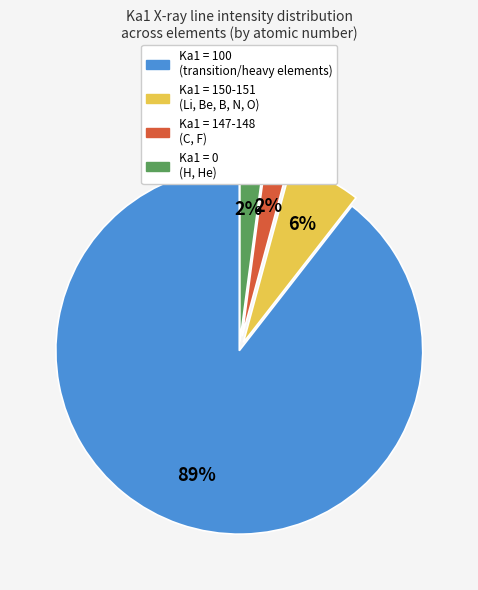

Is the sum of Ka1 = 147-148 (C, F) and Ka1 = 100 (transition/heavy elements) greater than half?

Yes